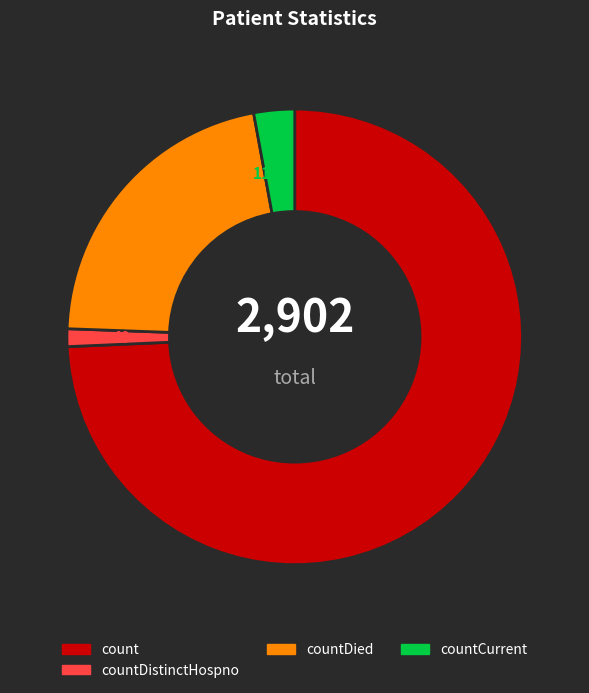

Which has a higher value, countDied or countDistinctHospno?

countDied